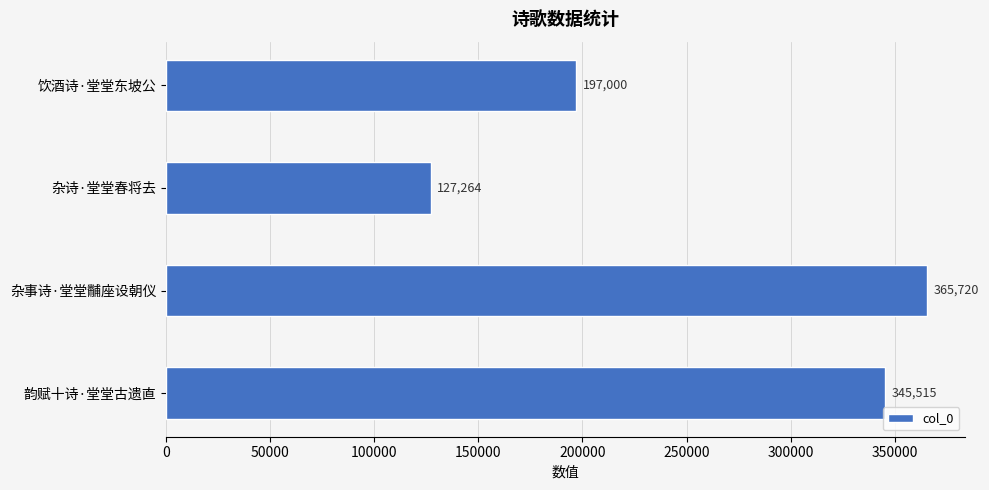

The value at 饮酒诗·堂堂东坡公 is 197000. True or false?

True